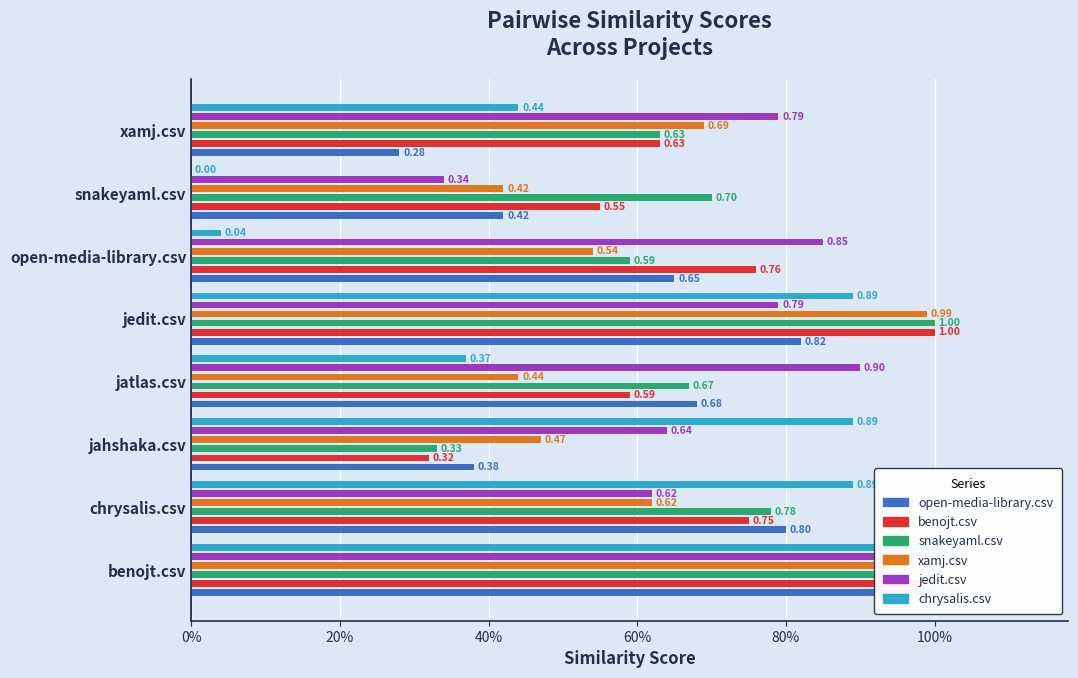

Is the value of chrysalis.csv at open-media-library.csv greater than the value of xamj.csv at open-media-library.csv?

No